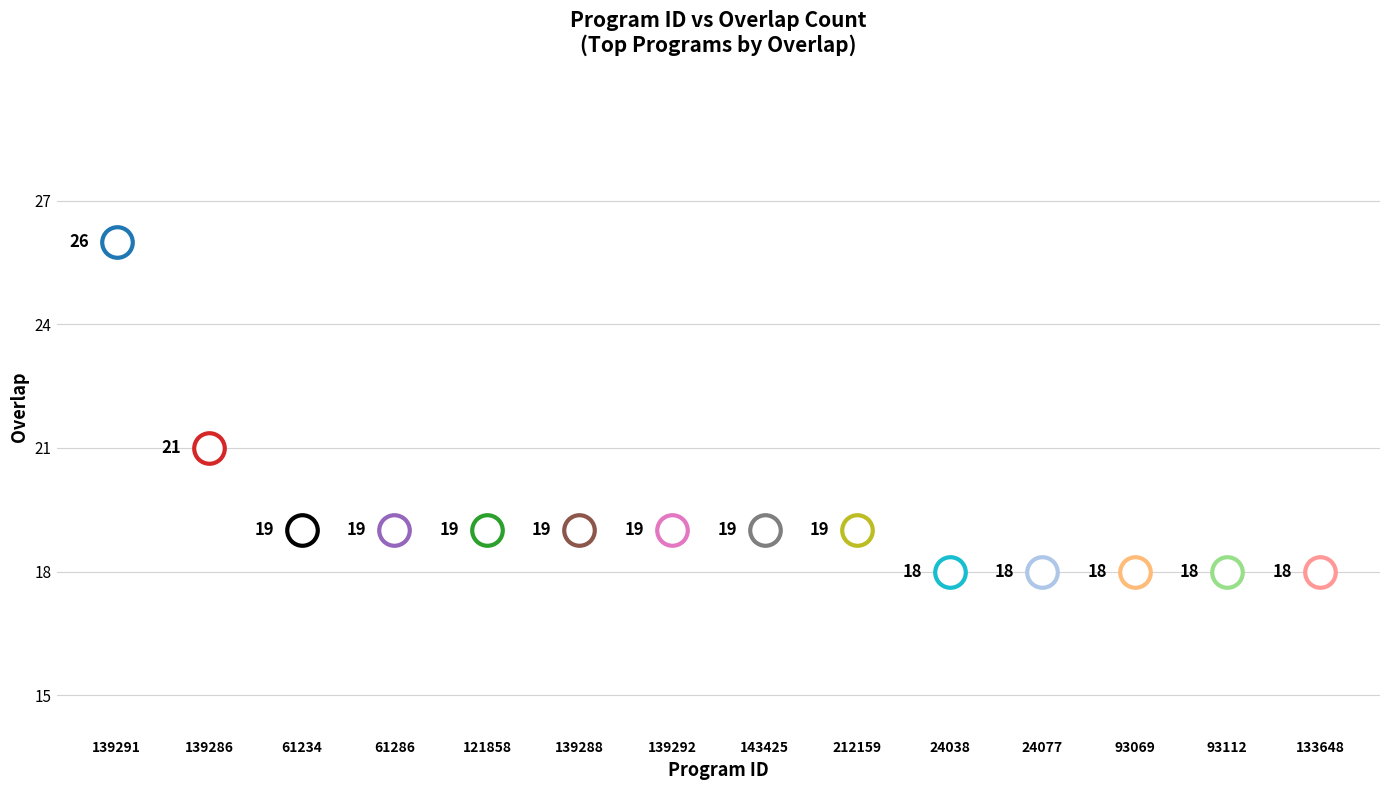

What is the greatest value displayed?

26